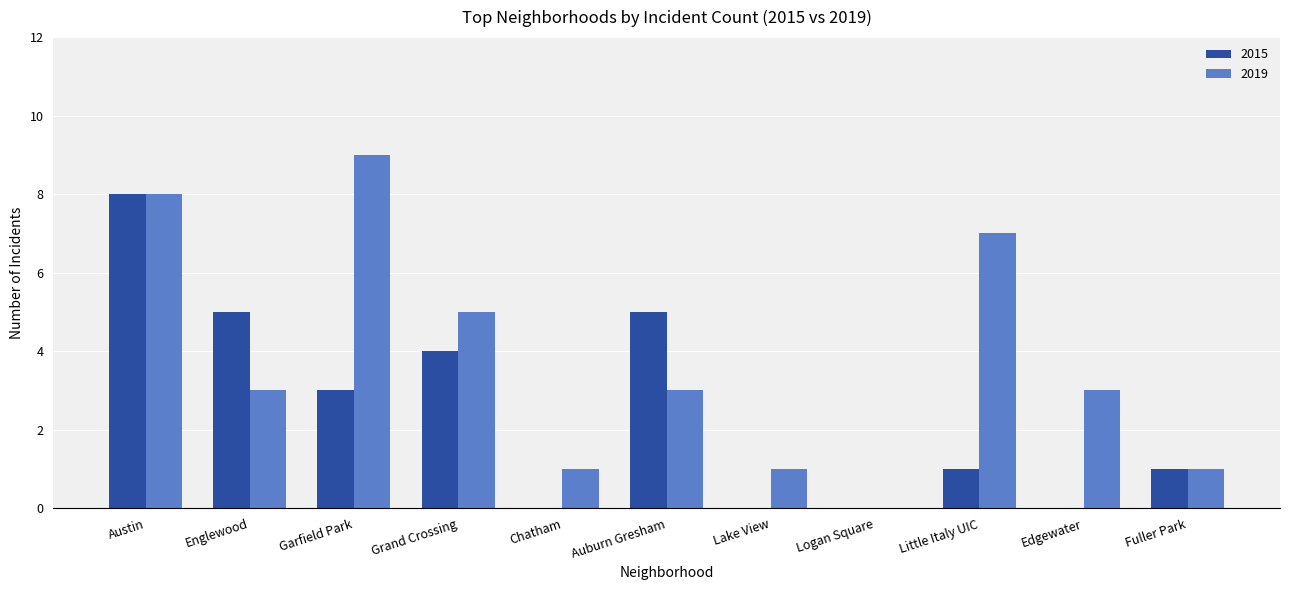

The 2019 series shows 1 at Chatham. True or false?

True